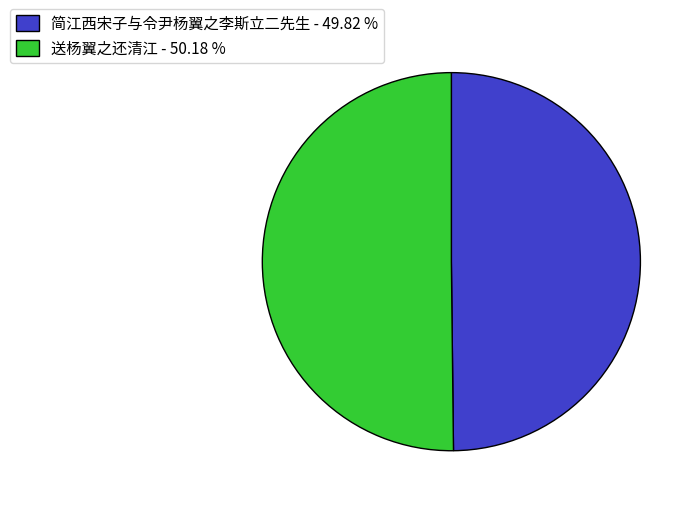

What is the ratio of the value at 送杨翼之还清江 to the value at 简江西宋子与令尹杨翼之李斯立二先生?

1.0